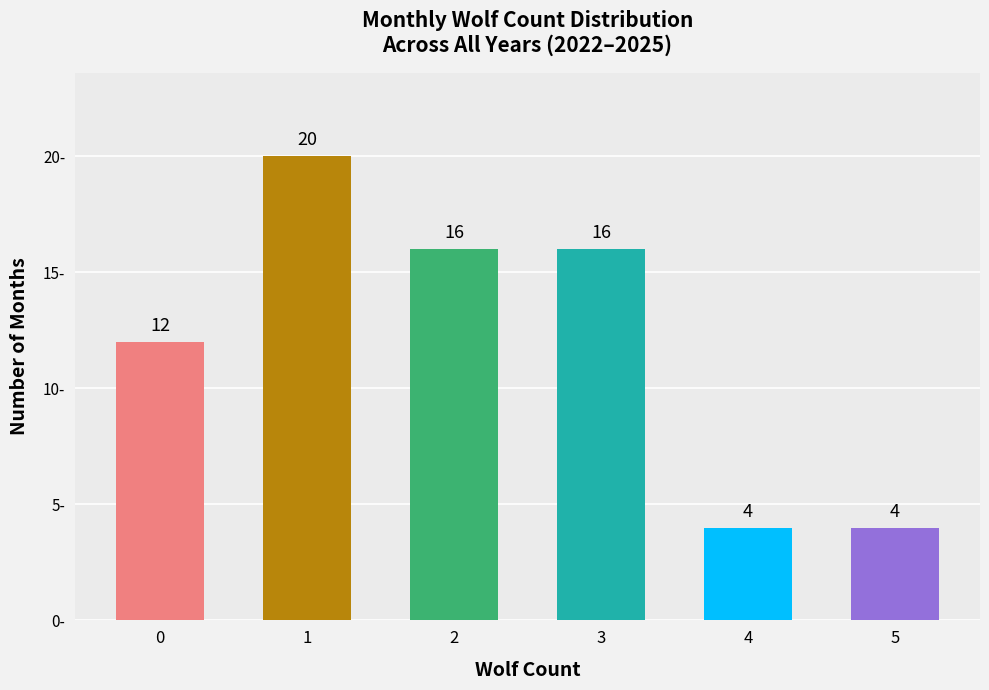

How many values are below 16?

3